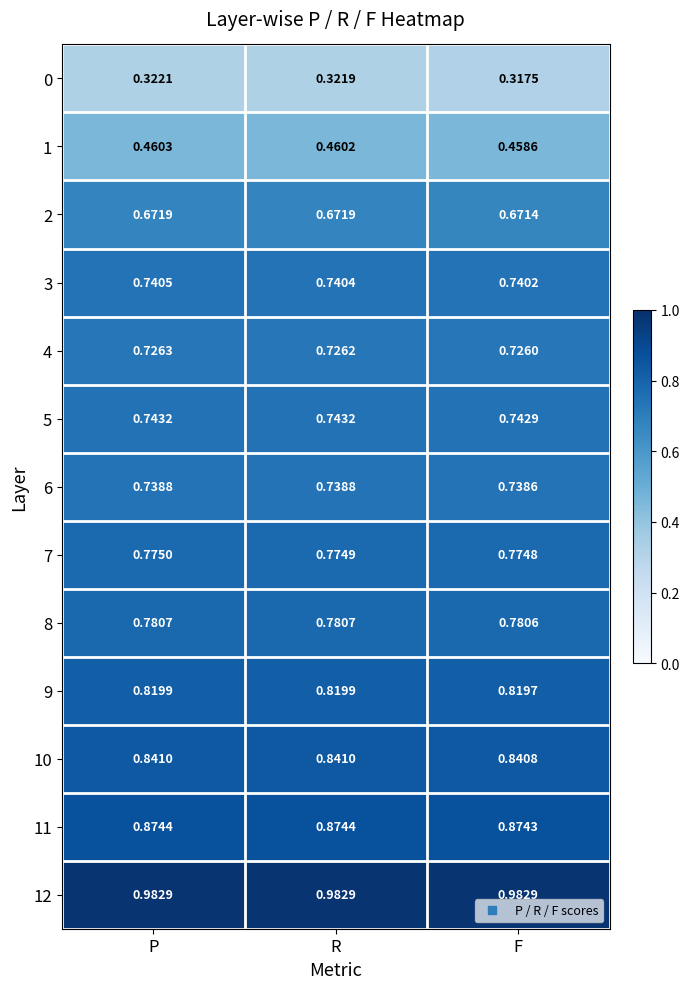

Is the value of 9 at P greater than the value of 5 at F?

Yes